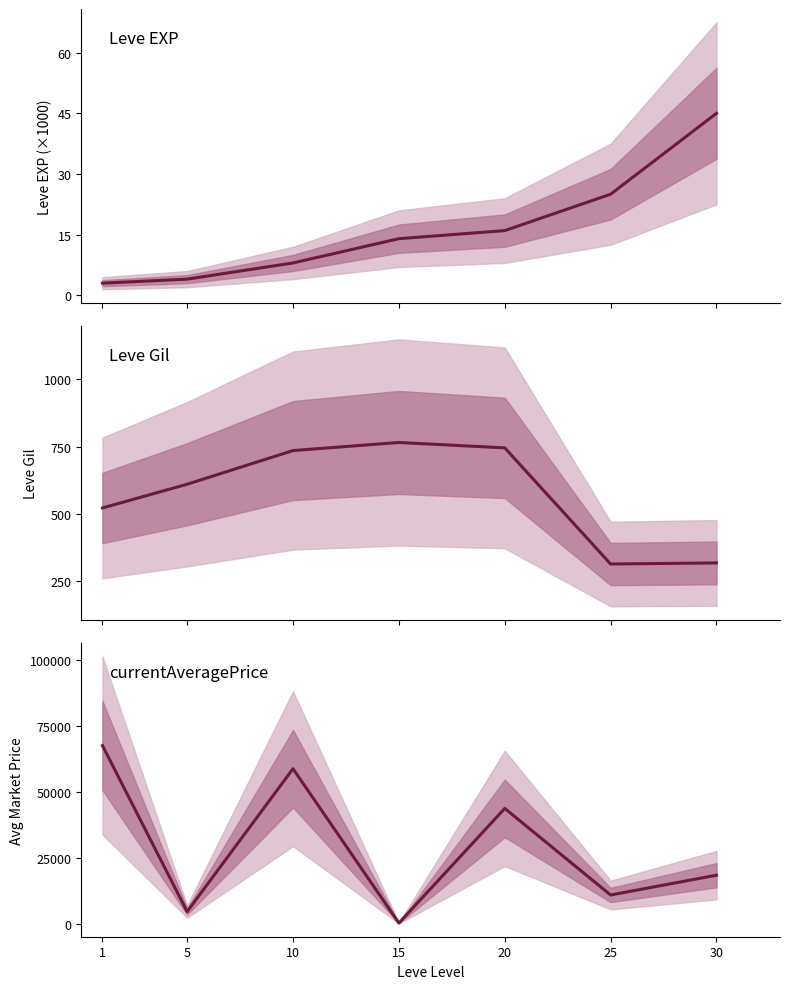

Reading right to left, extract all data points from this chart.

Leve EXP: 45	25	16	14	8	4	3
Leve Gil: 318	314	745	765	735	610	522
currentAveragePrice: 18385	10875	43684	237	58727	4574	67512